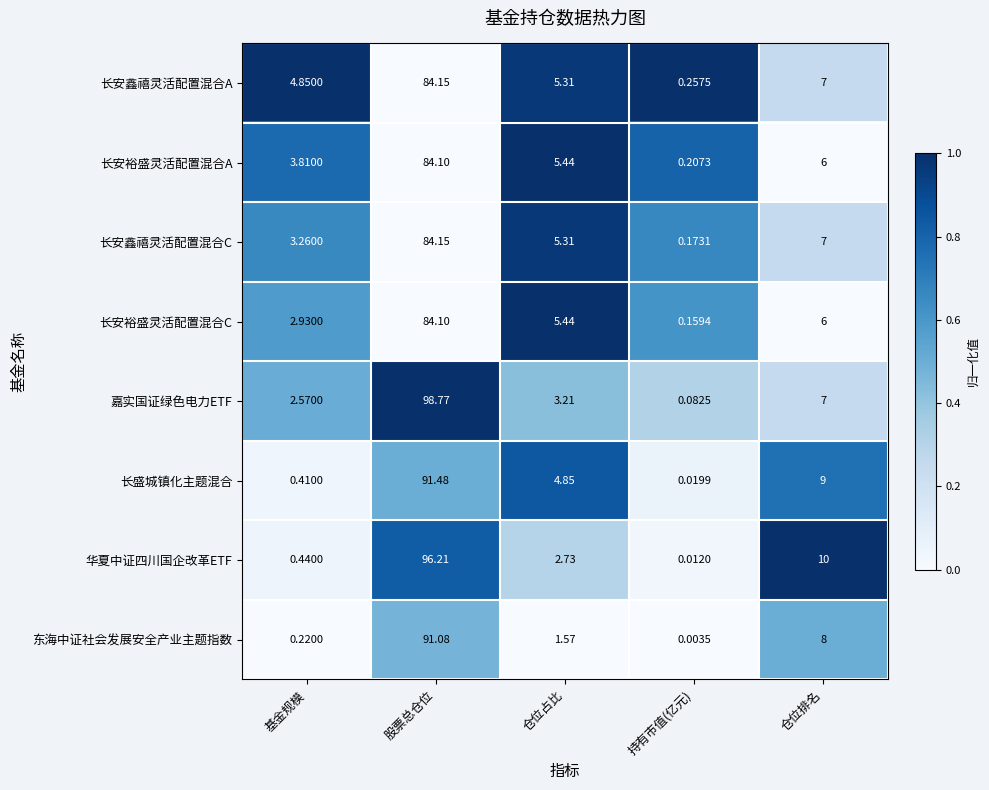

Which series has the widest spread of values?

嘉实国证绿色电力ETF